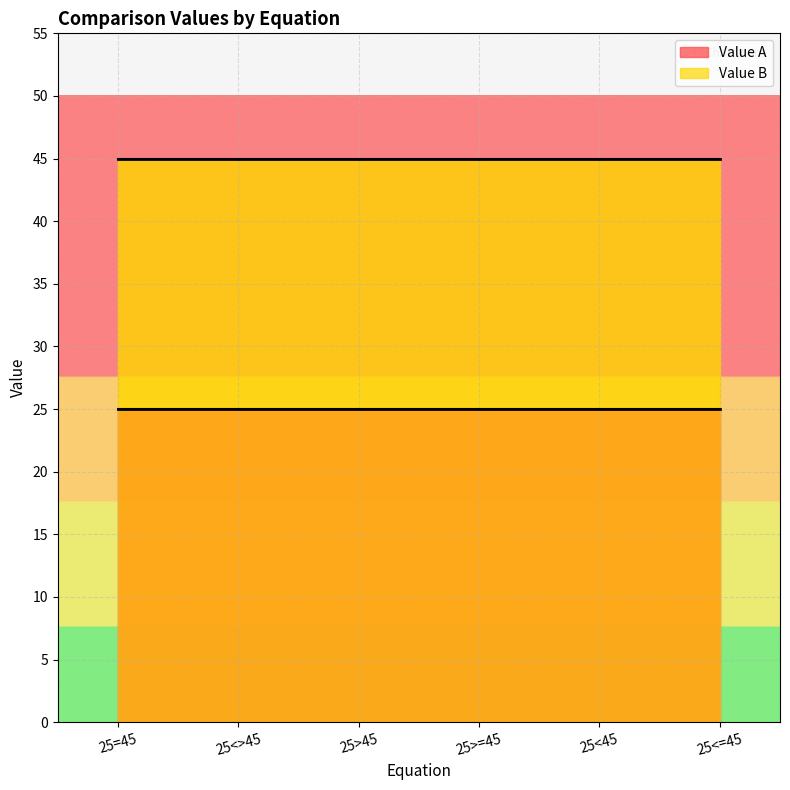

What is the label of the 5th point from the right?

25<>45